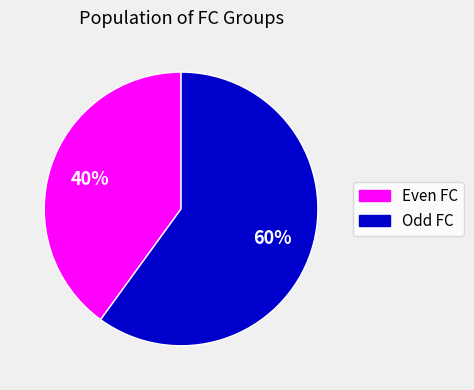

To the nearest percent, what is the difference between the largest and smallest slice percentages?

20%